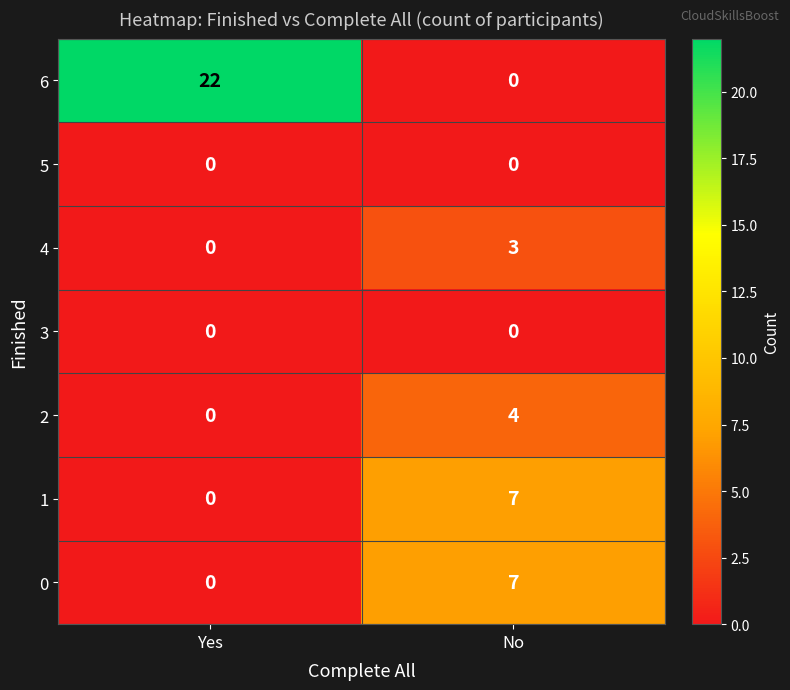

List the labels in order of 4 value, largest first.

No, Yes